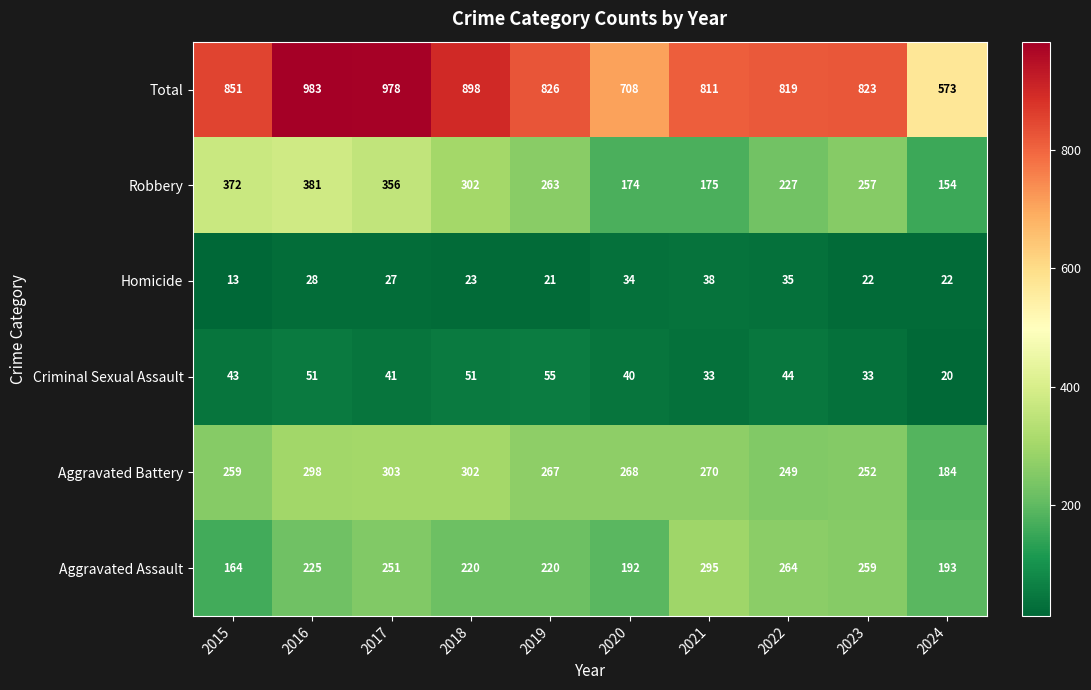

Which series has the largest total across all categories?

Total